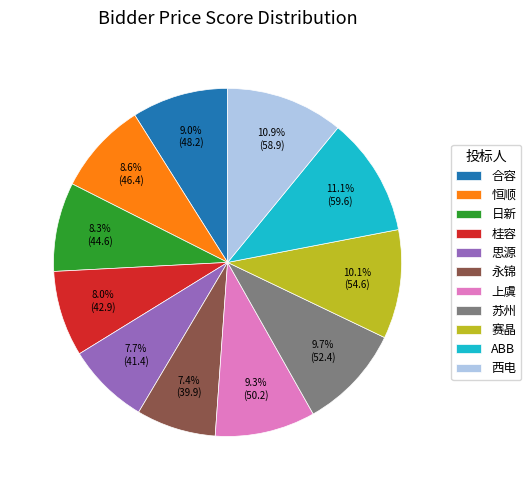

Approximately how many times larger is the value at 思源 compared to 赛晶?

0.8